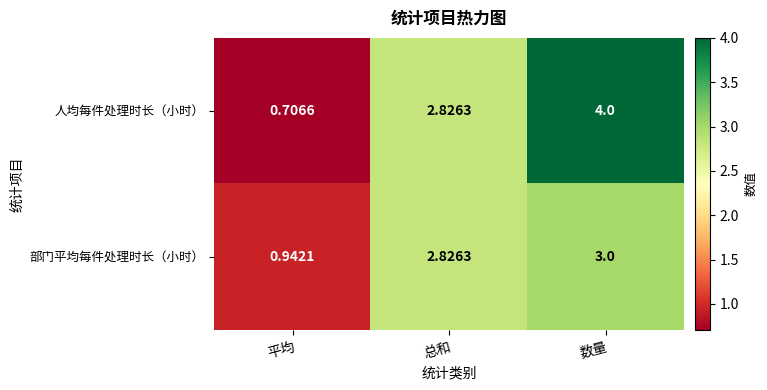

Is the value of 人均每件处理时长（小时） at 平均 greater than the value of 部门平均每件处理时长（小时） at 数量?

No